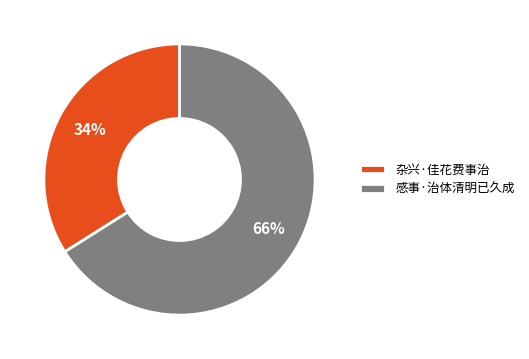

Rank the categories by value from lowest to highest.

杂兴·佳花费事治, 感事·治体清明已久成